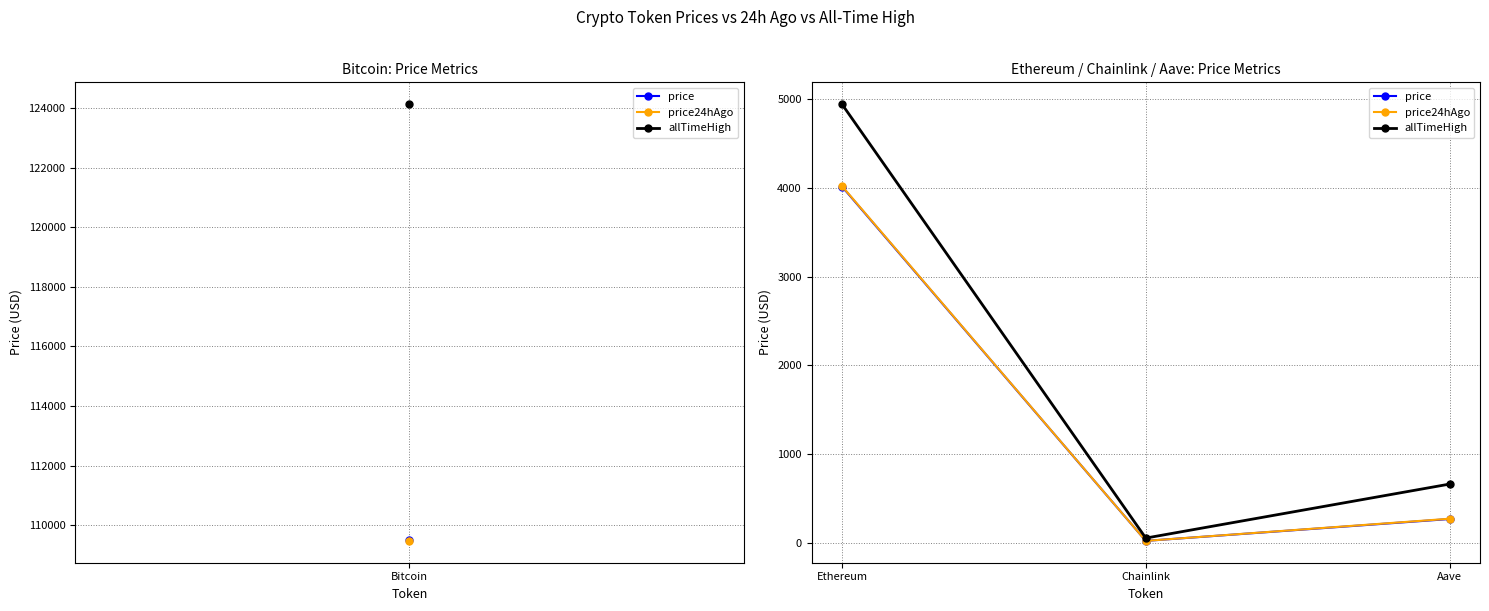

Is the value of price24hAgo at Chainlink greater than the value of allTimeHigh at Aave?

No